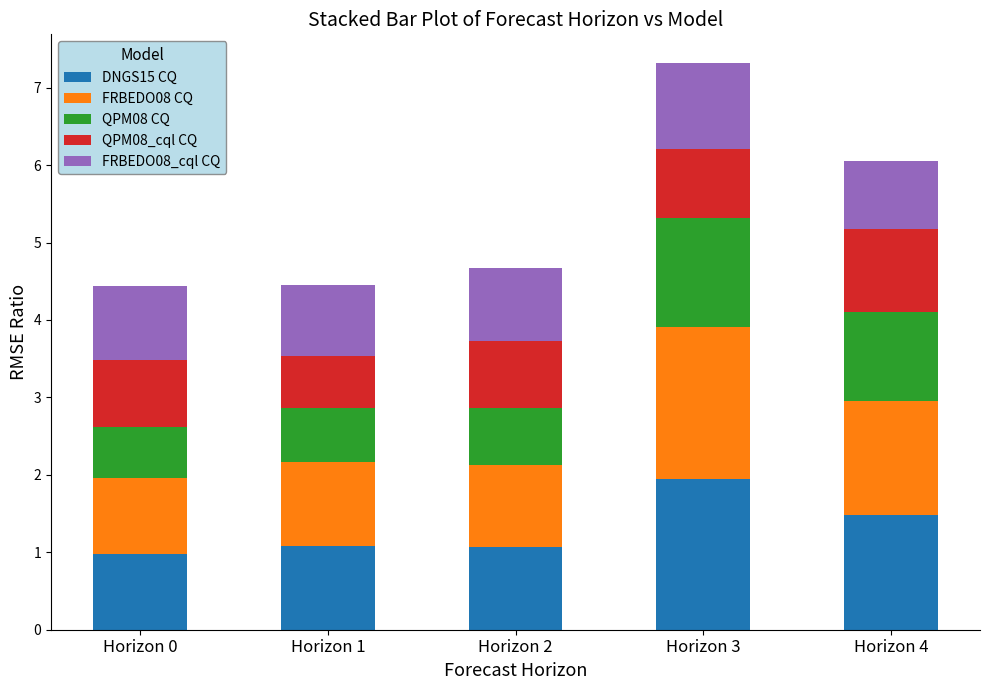

How many bars are there in total?

5